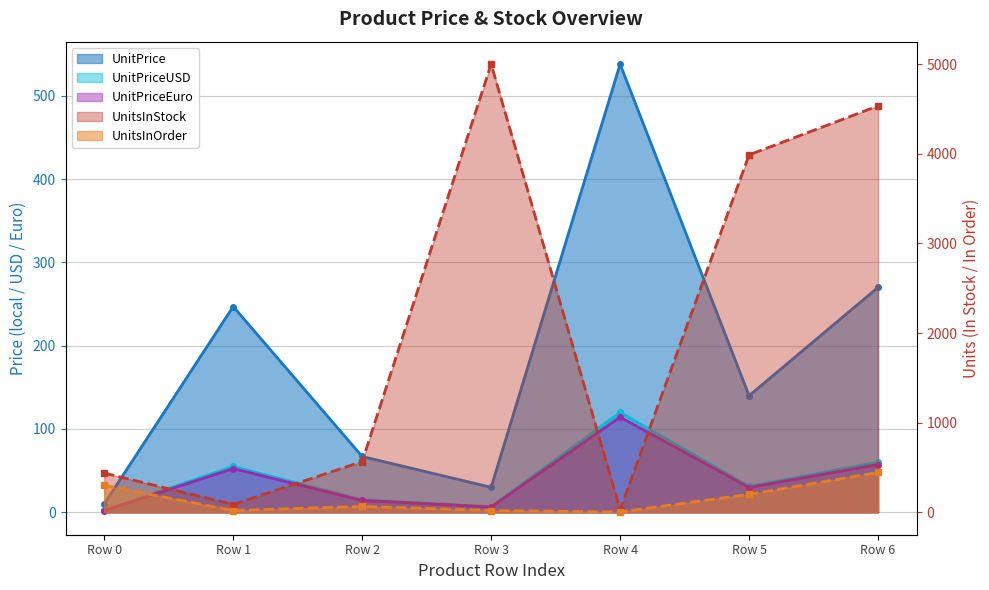

What is the difference between the maximum and second lowest values in the UnitPriceEuro series?

107.9